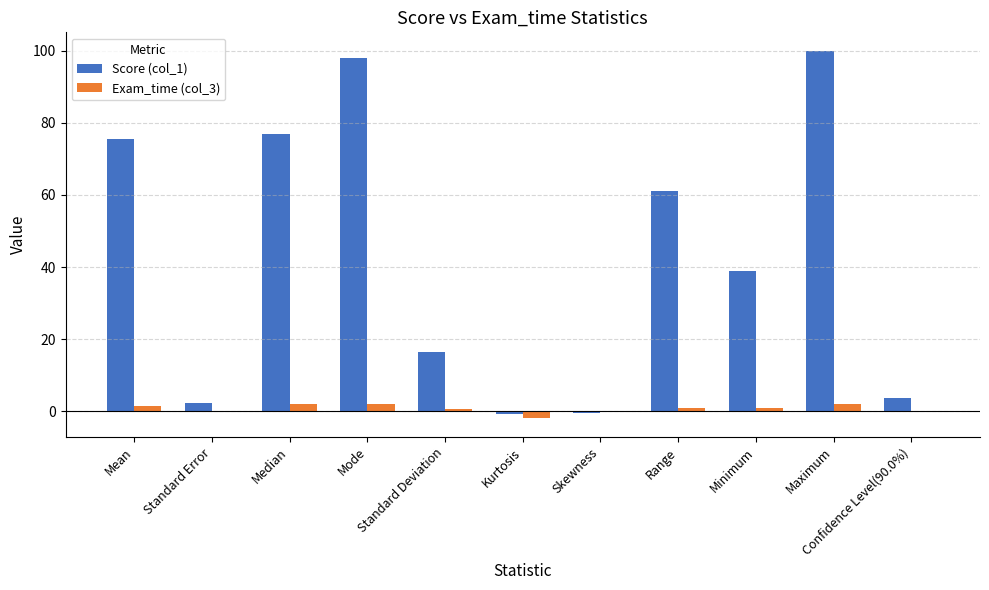

Count the number of data series in this chart.

2